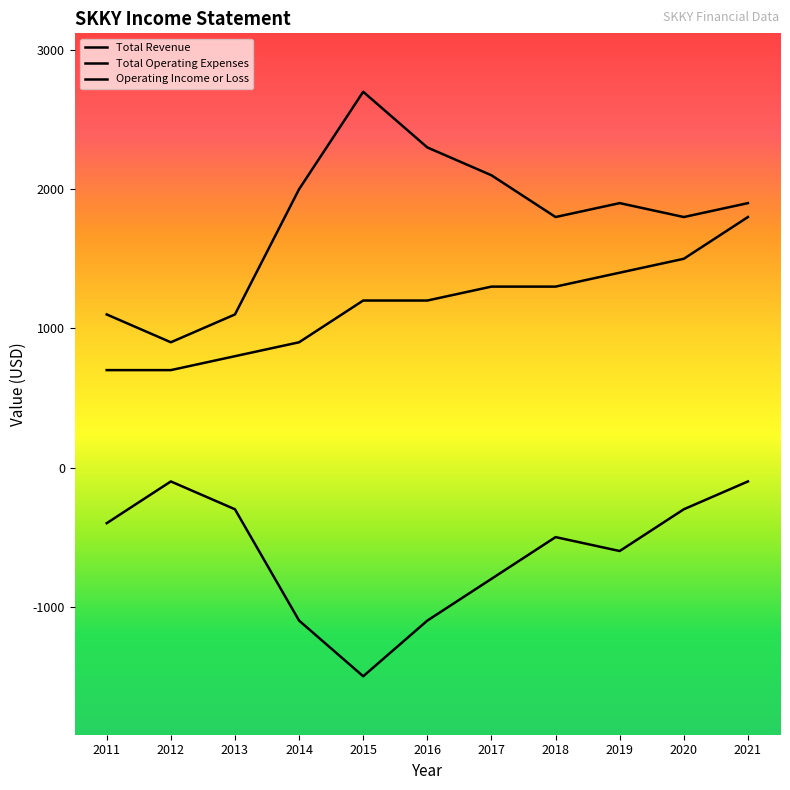

Reading right to left, extract all data points from this chart.

Total Revenue: 2021=1800	2020=1500	2019=1400	2018=1300	2017=1300	2016=1200	2015=1200	2014=900	2013=800	2012=700	2011=700
Total Operating Expenses: 2021=1900	2020=1800	2019=1900	2018=1800	2017=2100	2016=2300	2015=2700	2014=2000	2013=1100	2012=900	2011=1100
Operating Income or Loss: 2021=-100	2020=-300	2019=-600	2018=-500	2017=-800	2016=-1100	2015=-1500	2014=-1100	2013=-300	2012=-100	2011=-400